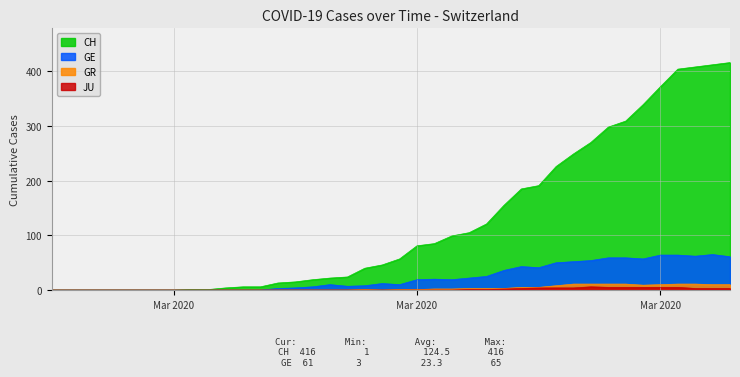

Reading left to right, what are all the values shown in this chart?

CH: 0	0	0	0	0	0	0	0	1	1	4	6	6	13	15	19	22	24	40	46	57	81	85	99	105	121	155	185	191	226	249	270	298	309	339	372	404	408	412	416
GE: 0	0	0	0	0	0	0	0	0	0	0	0	0	3	4	6	10	7	8	12	10	19	20	19	22	25	36	43	41	50	52	54	59	59	57	64	64	62	65	61
GR: 0	0	0	0	0	0	0	0	0	0	0	0	0	0	0	0	0	0	1	0	1	1	2	2	3	3	3	5	5	8	11	11	11	11	9	10	11	11	10	10
JU: 0	0	0	0	0	0	0	0	0	0	0	0	0	0	0	0	0	0	0	0	0	0	0	0	1	1	2	3	4	4	4	6	5	5	5	5	5	3	3	3